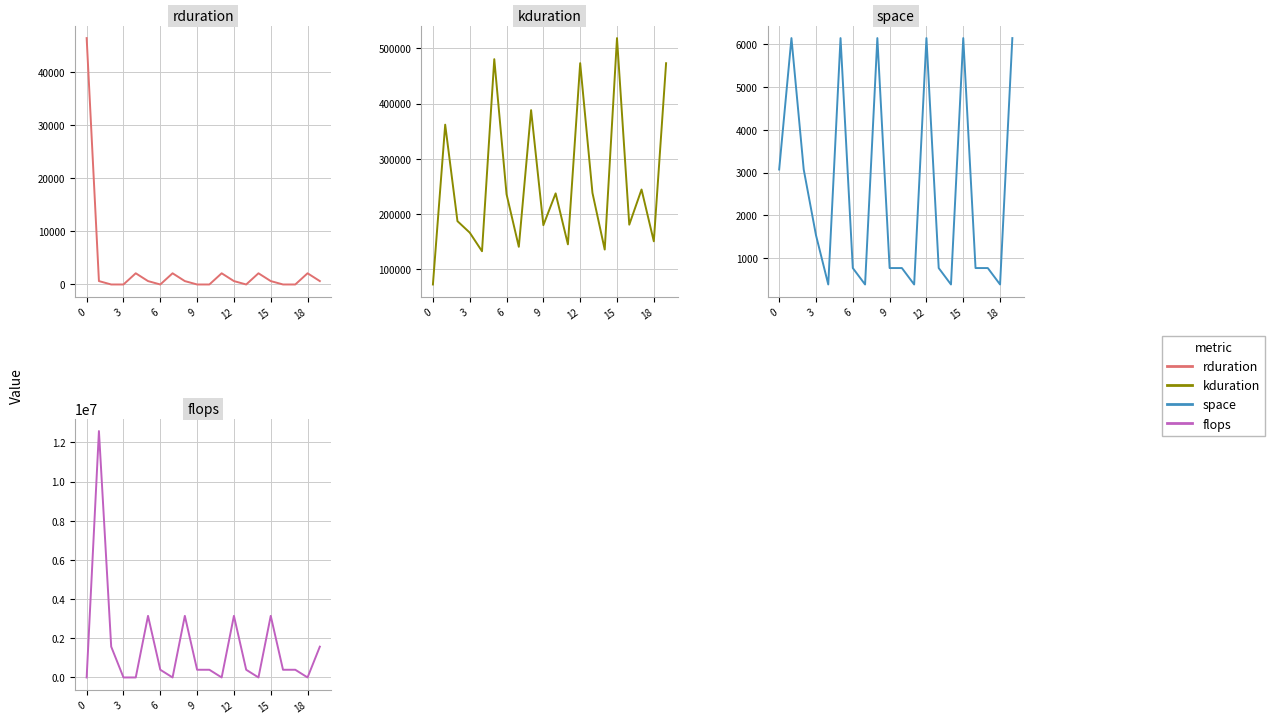

What is the minimum value for space?

384